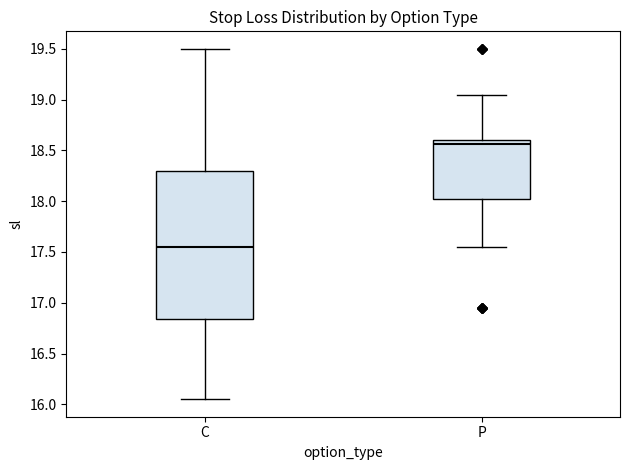

Where does the lower whisker of the box for C end on the y-axis? The values are not printed on the chart, so give them approximately, as read against the axis.

16.05